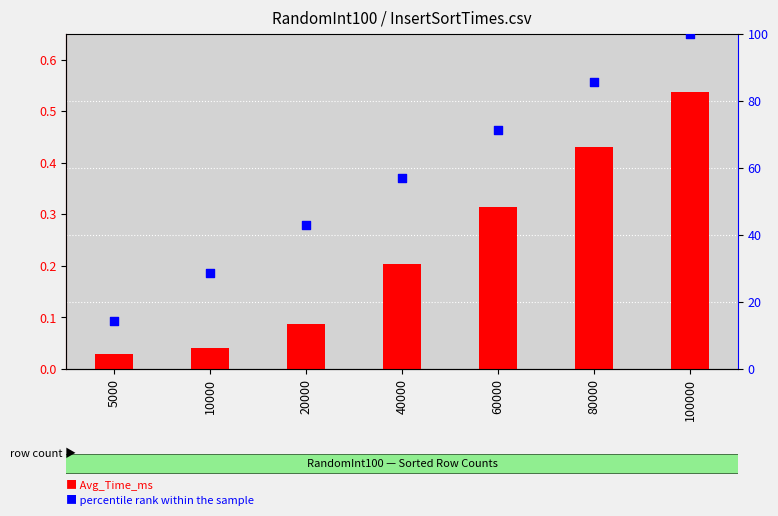

Which series reaches the maximum Y coordinate?

percentile rank within the sample